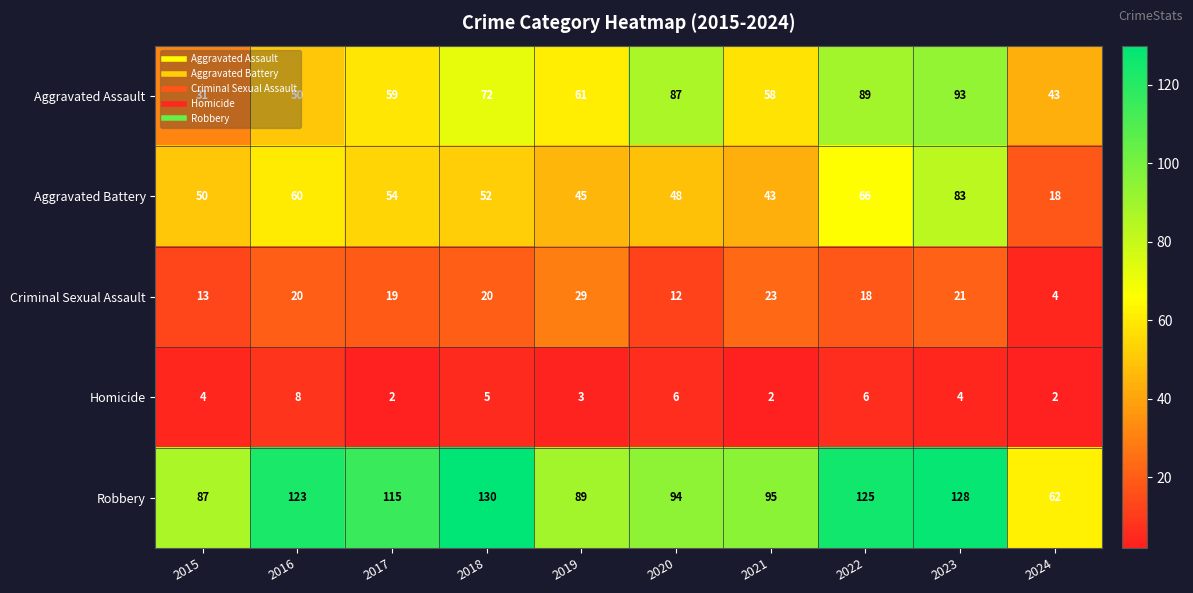

Between 2022 and 2024, which series saw the biggest shift?

Robbery